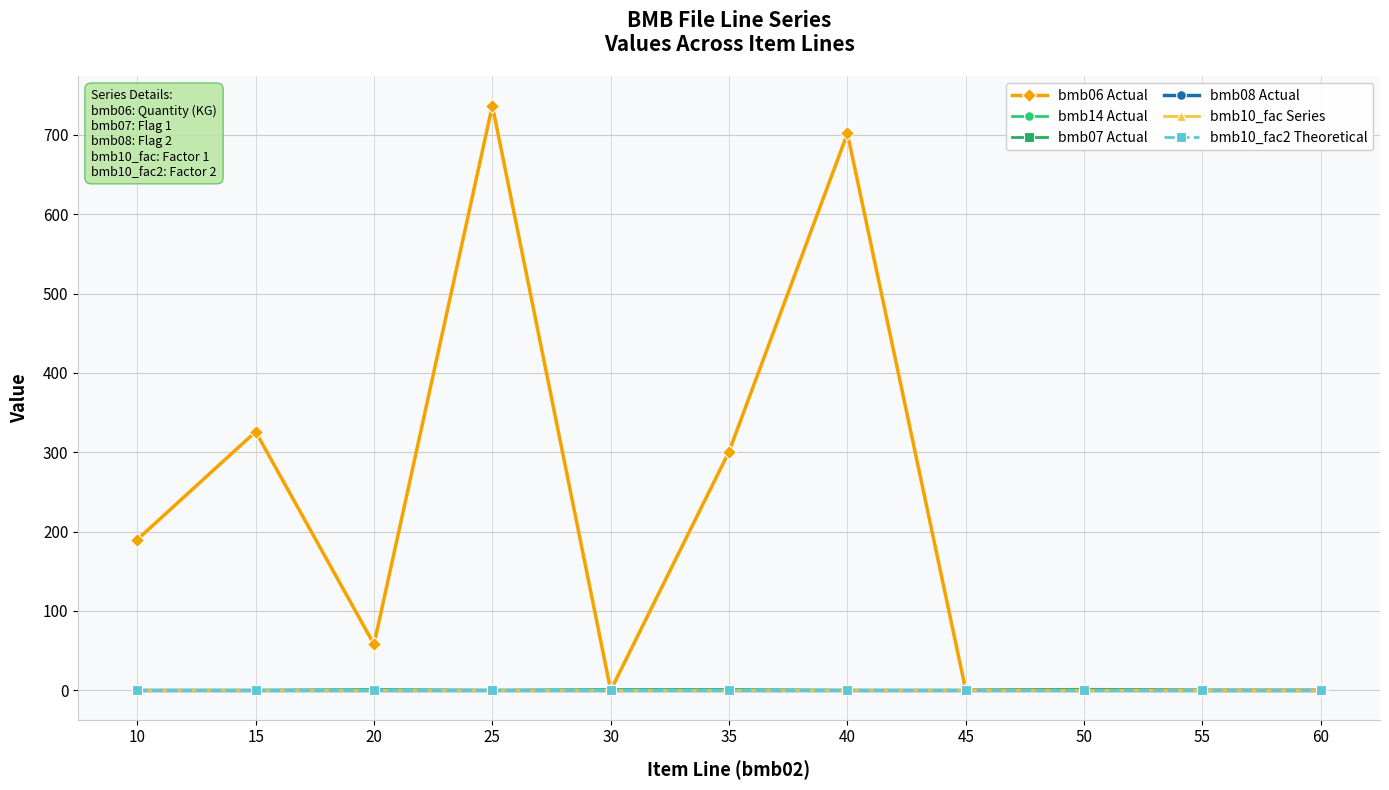

What is the value of the bmb10_fac Series point at the 7th from the left?

1.0